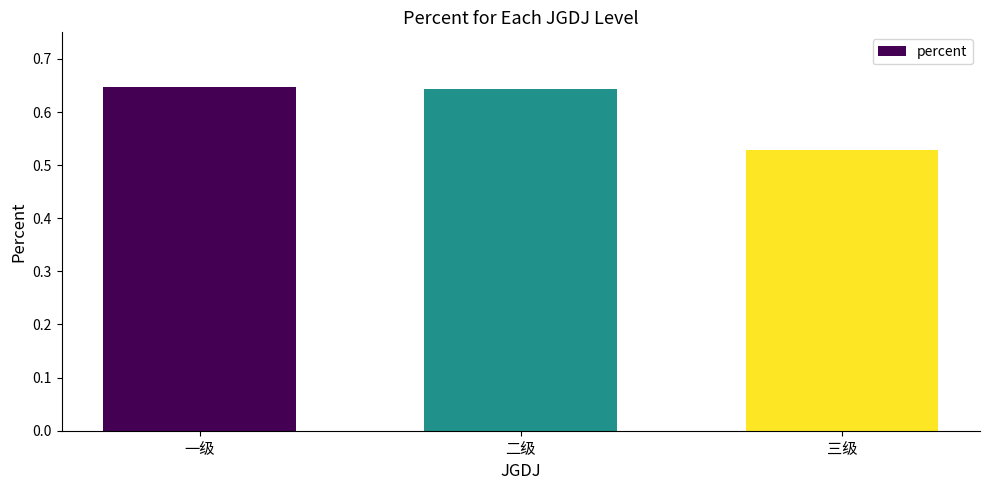

The value at 二级 is 0.3. True or false?

False